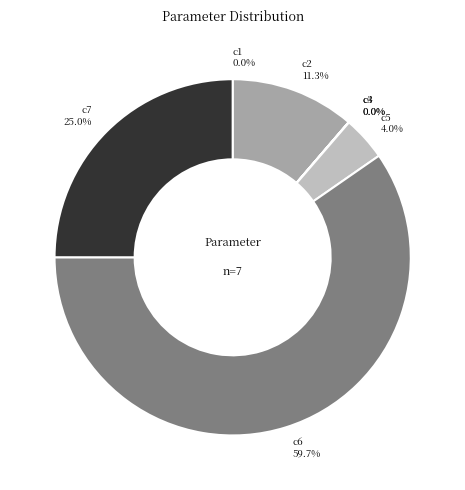

What portion of the pie excludes c7 25.0%?

75.0%